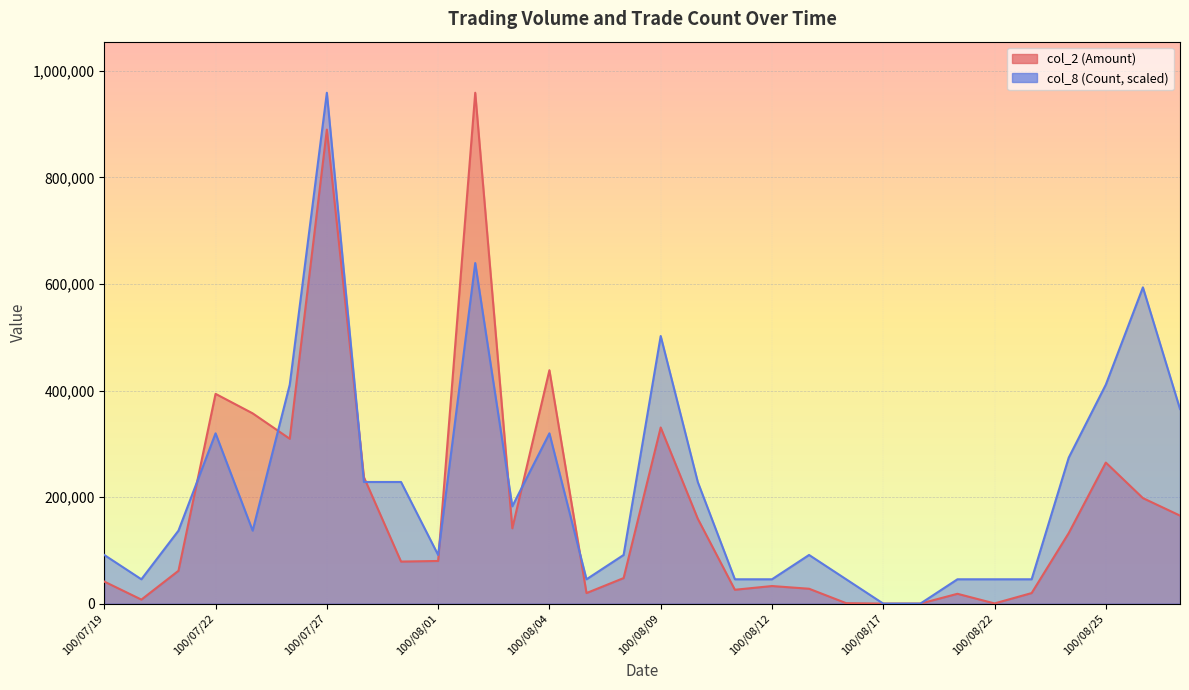

What is the total value across all series at 100/08/29?

530476.2